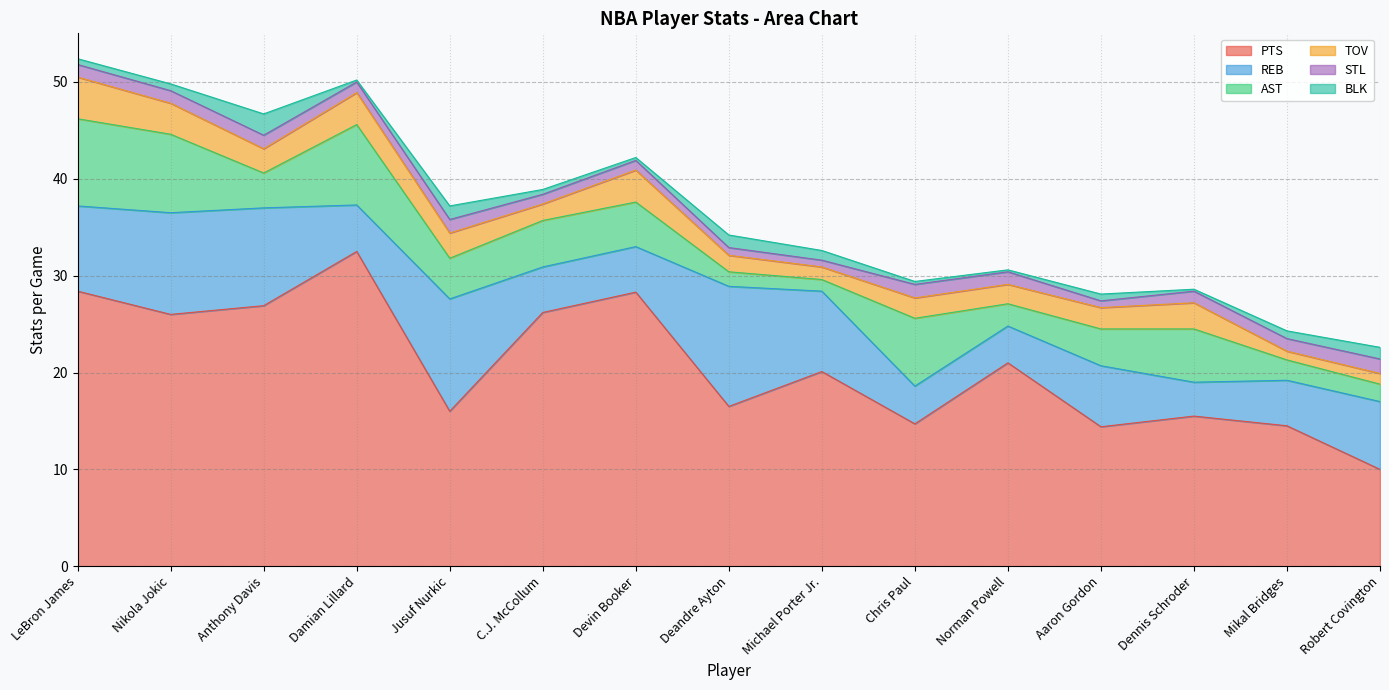

What is the smallest value displayed?

0.2